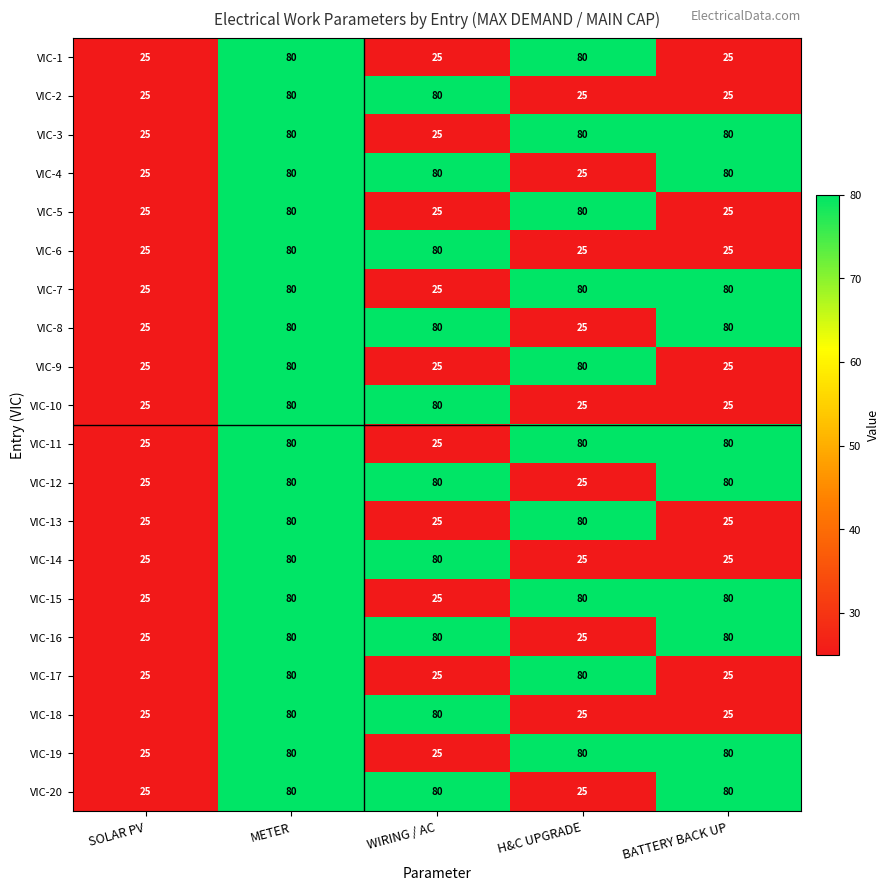

What is the difference between the highest and lowest values at BATTERY BACK UP?

55